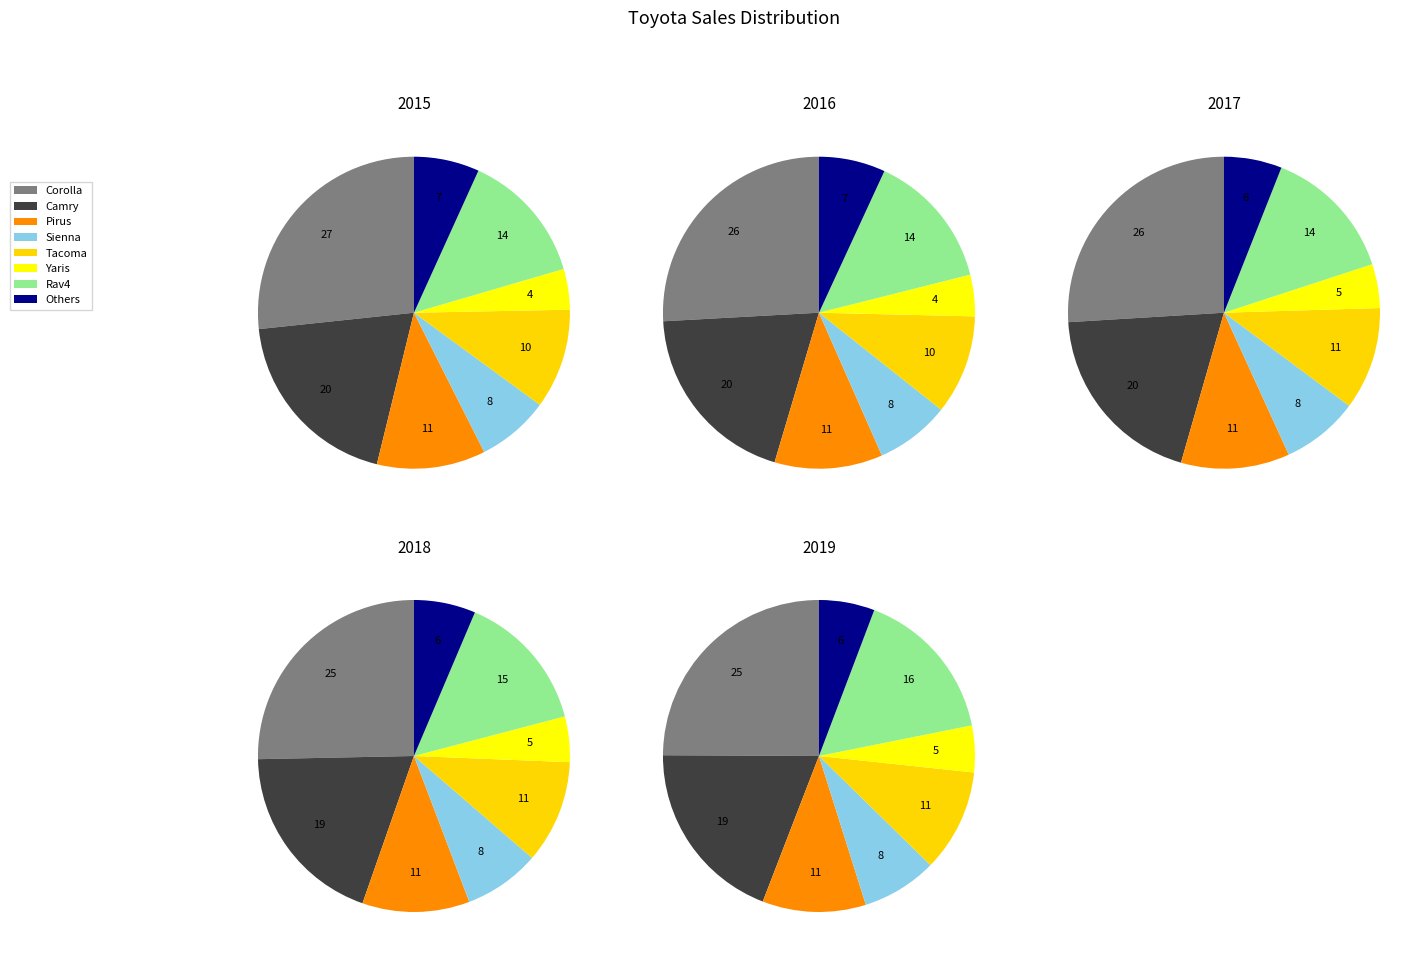

How much of the chart is everything except Corolla?

73.3%